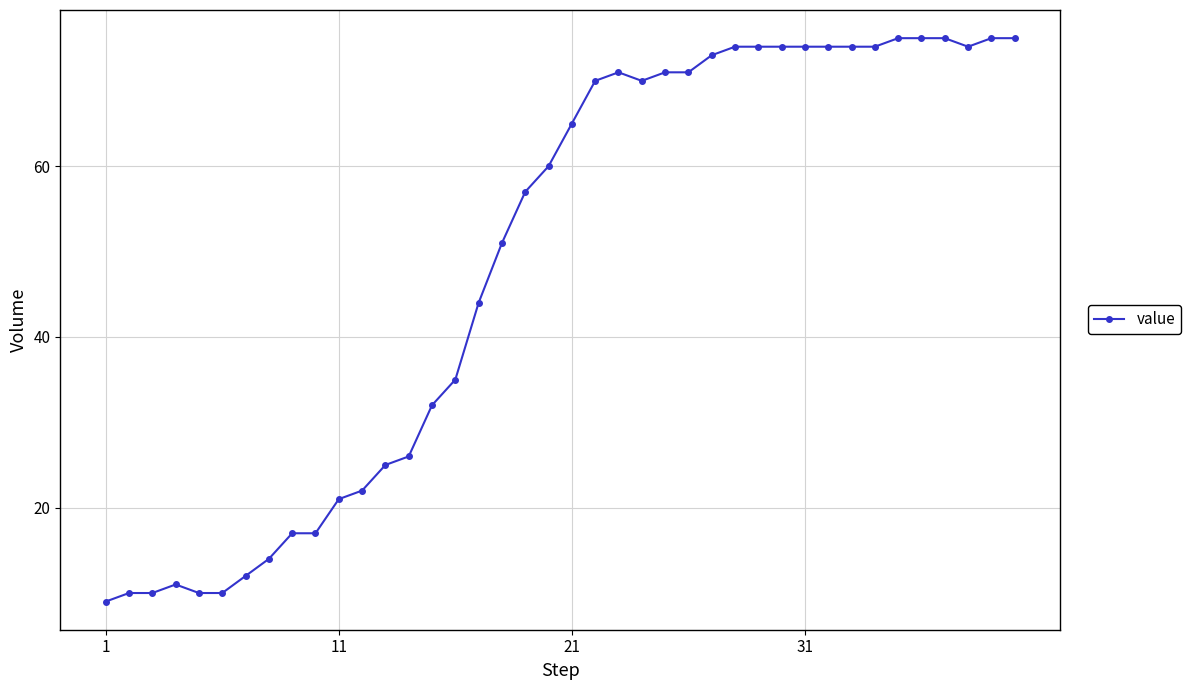

What is the value of the 37th point from the left?

75